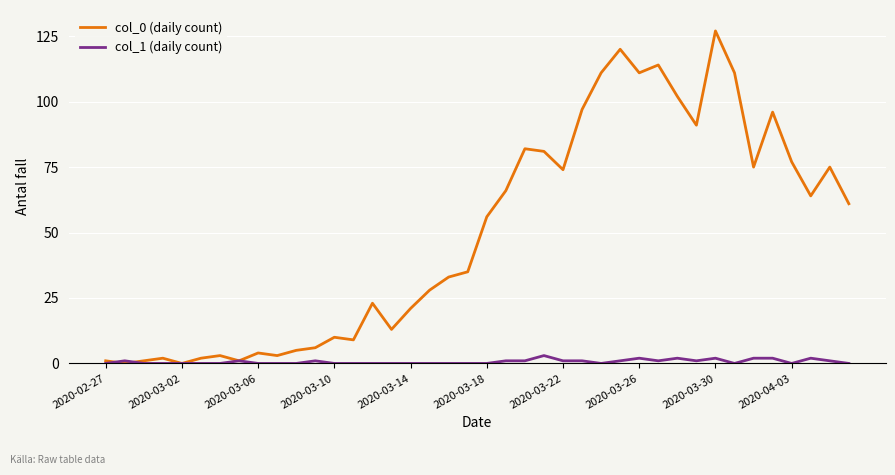

Rank the series by their maximum value, from lowest to highest.

col_1 (daily count), col_0 (daily count)